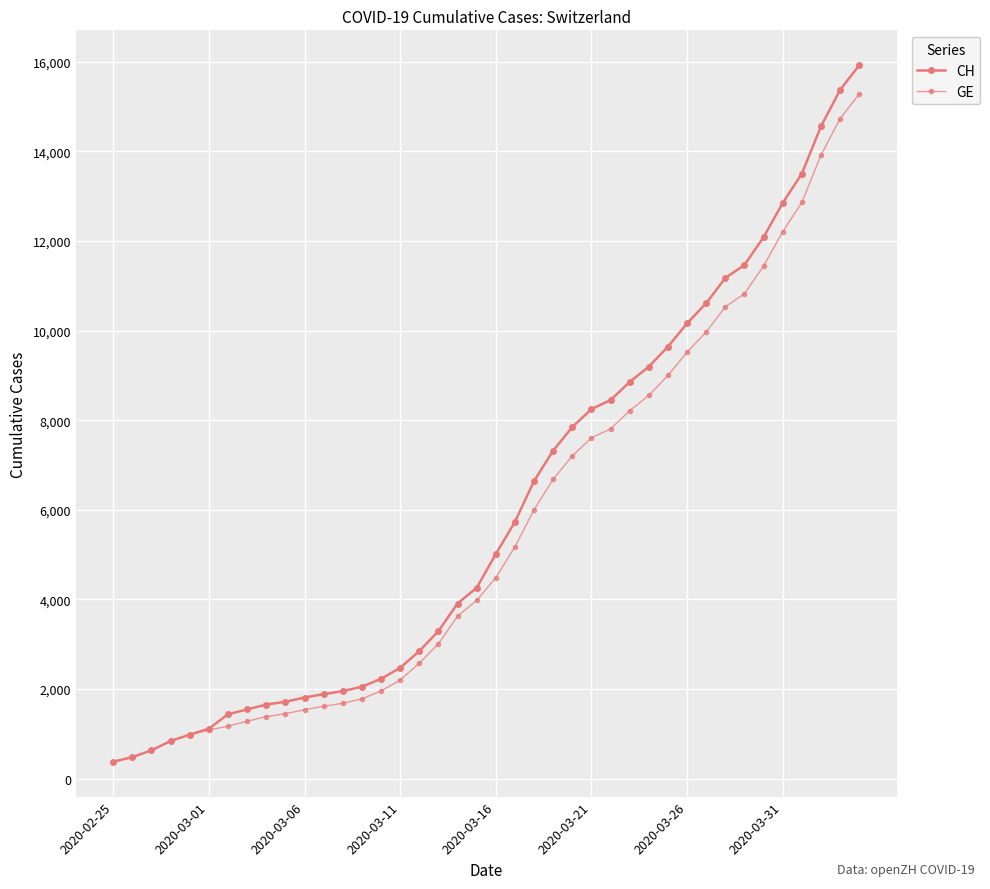

Is this an area chart (filled region under the line)?

No